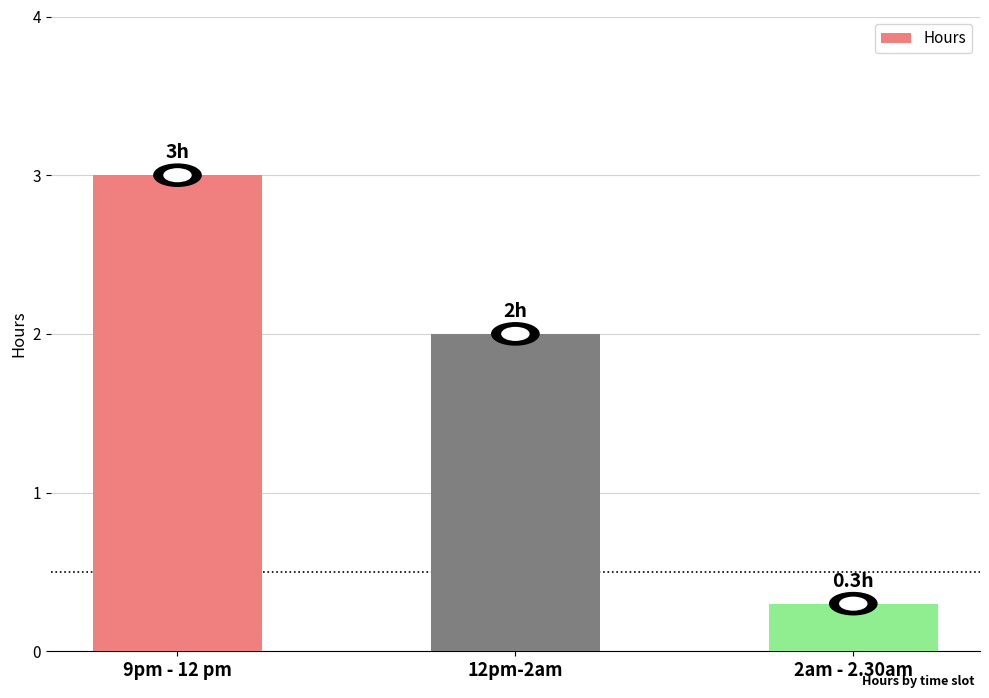

True or false: the data shows 3.0 at 9pm - 12 pm.

True